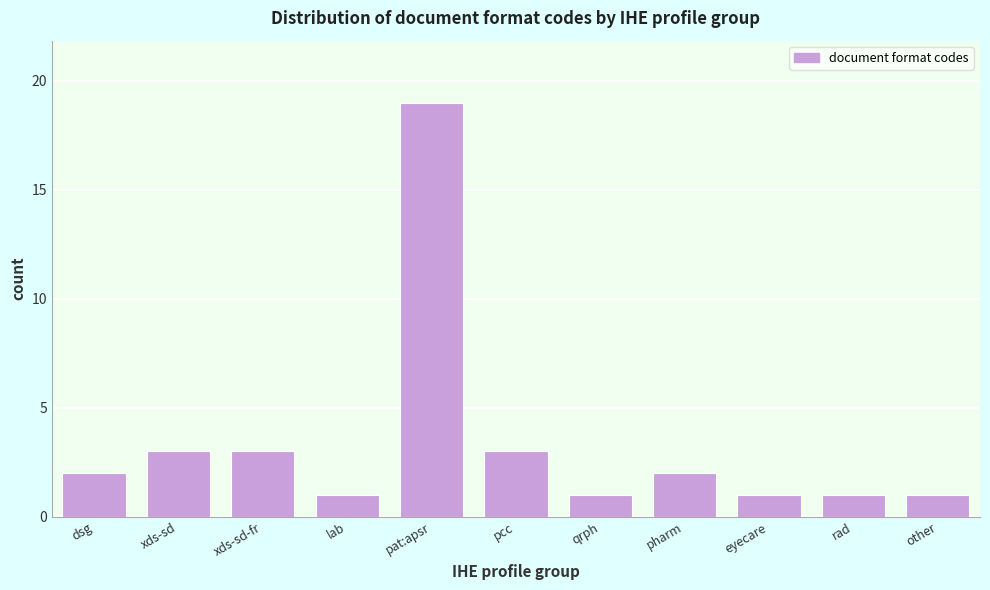

Reading right to left, transcribe all the data shown in this chart.

other=1	rad=1	eyecare=1	pharm=2	qrph=1	pcc=3	pat:apsr=19	lab=1	xds-sd-fr=3	xds-sd=3	dsg=2